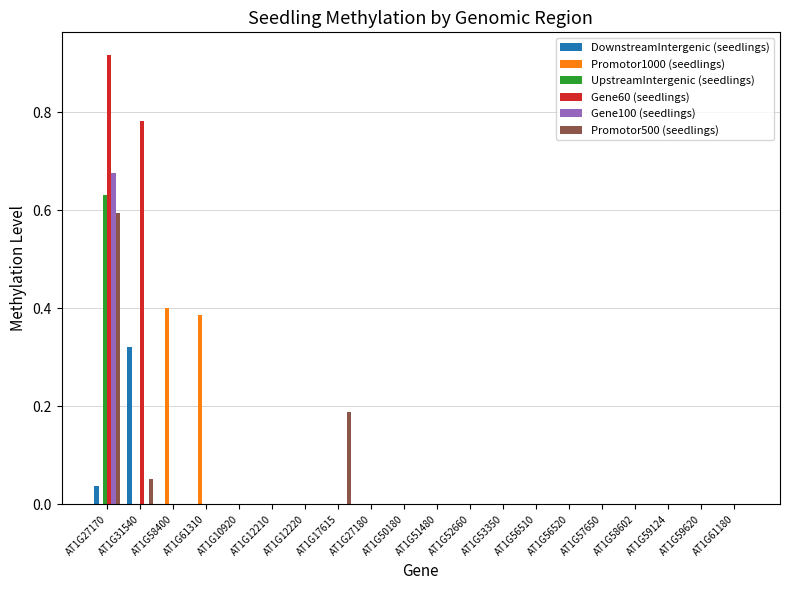

Is the value of Promotor500 (seedlings) at AT1G27170 greater than the value of UpstreamIntergenic (seedlings) at AT1G57650?

Yes